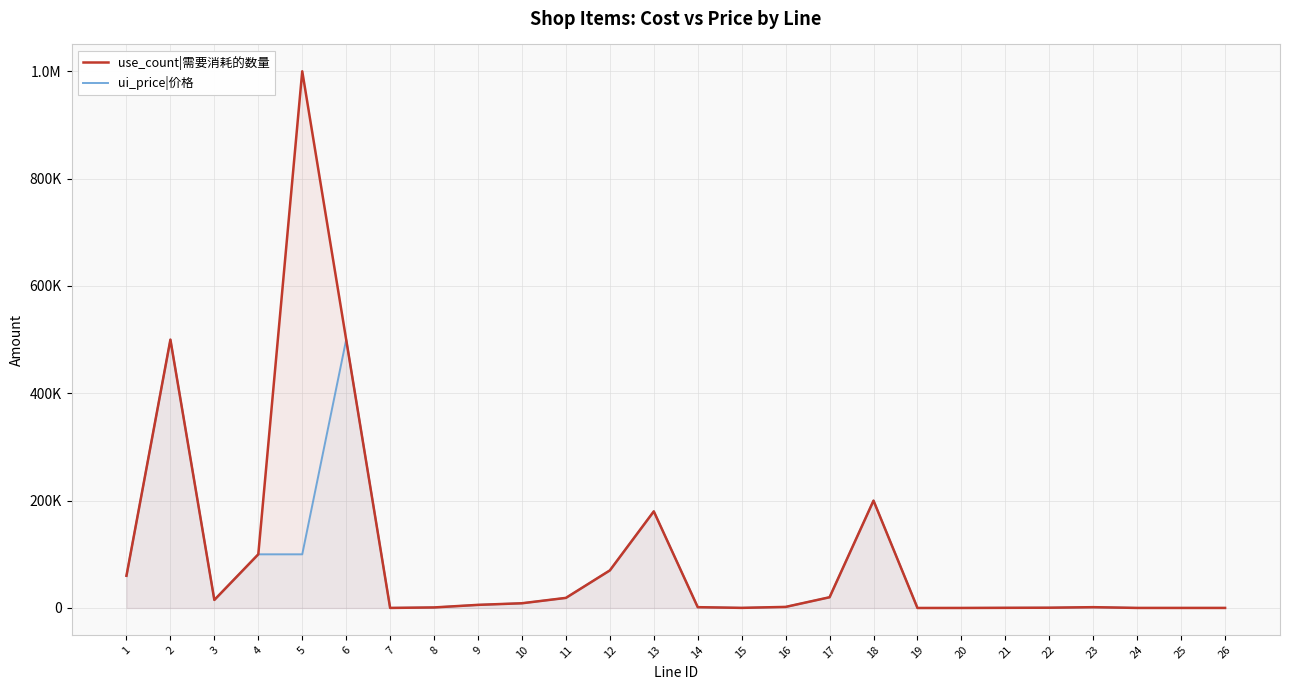

Rank the series by their maximum value, from lowest to highest.

ui_price|价格, use_count|需要消耗的数量